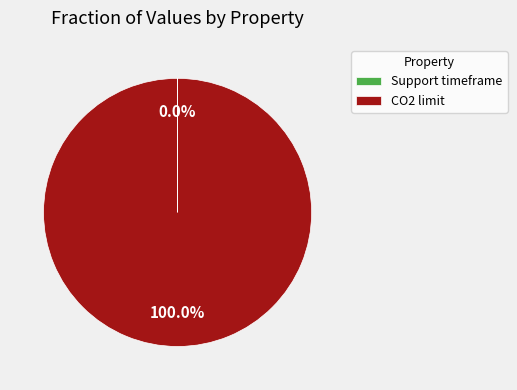

What is the largest slice in the pie chart?

CO2 limit